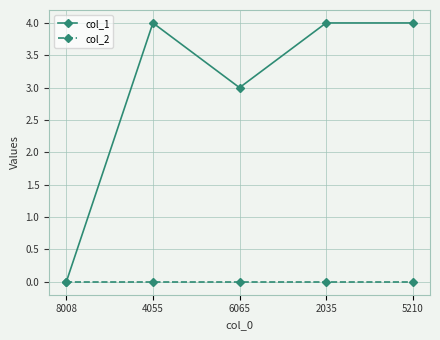

List the series in order of their peak value, highest first.

col_1, col_2